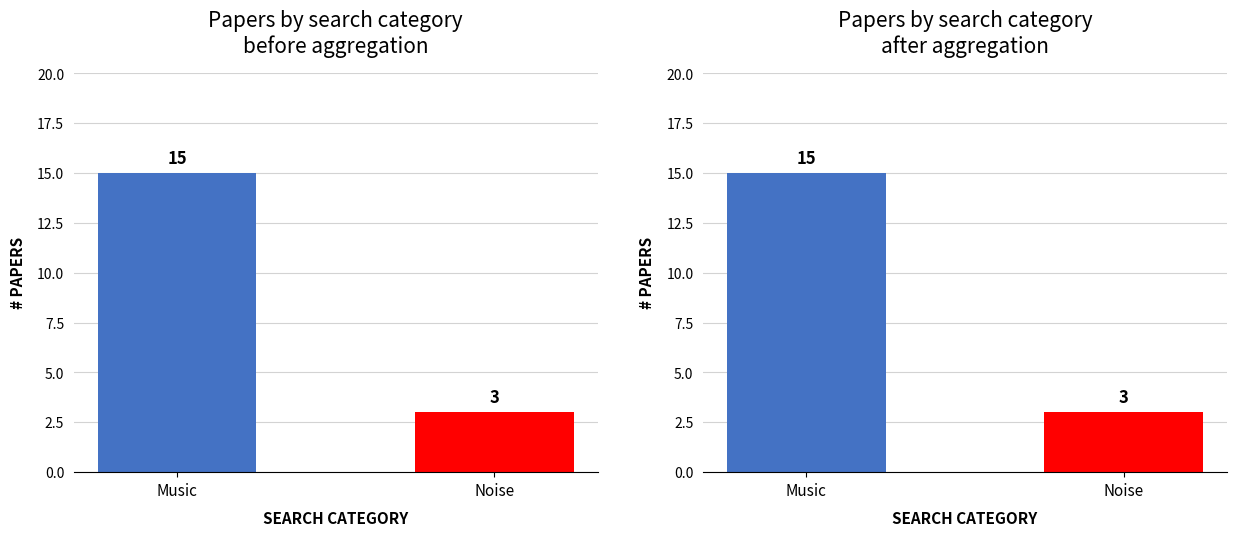

What is the change in value from Music to Noise?

-12